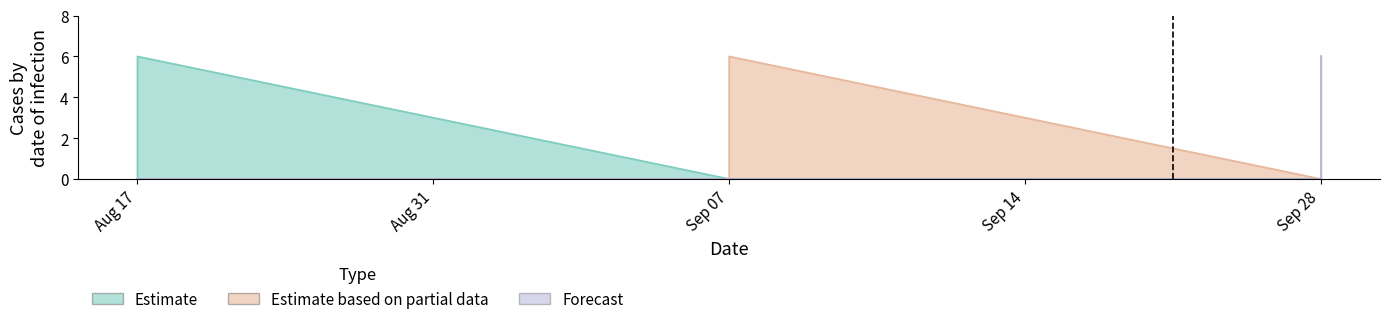

What is the average value of the Forecast series?

1